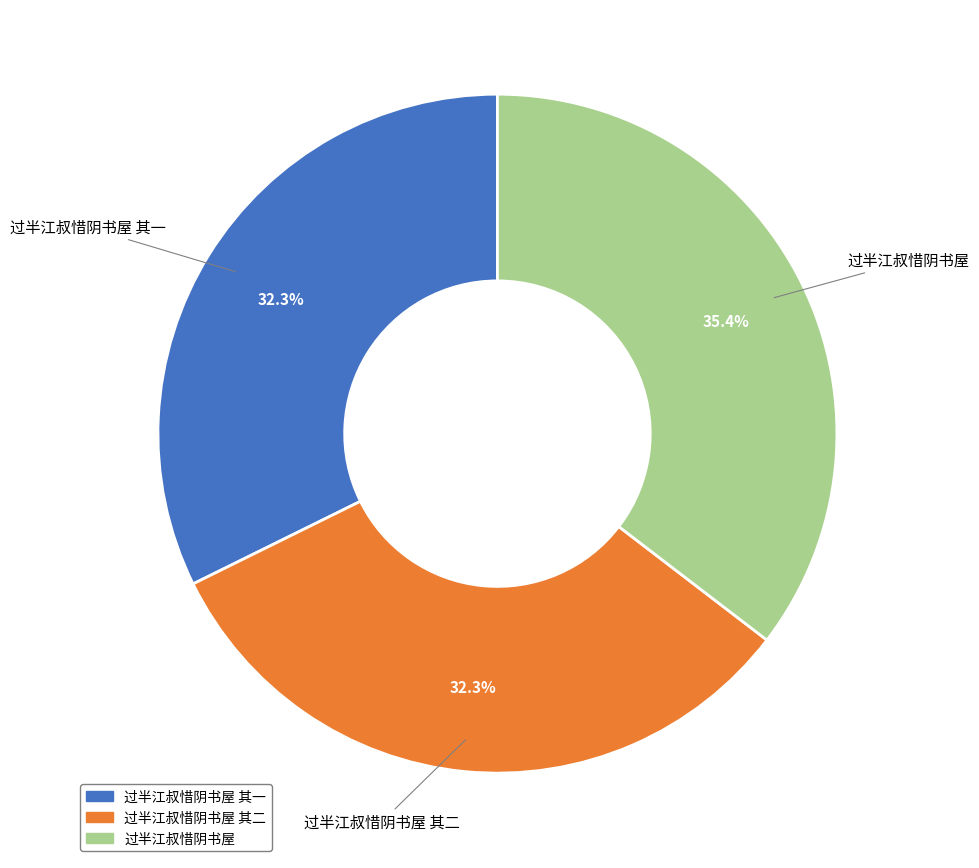

Does any single category account for the majority?

No